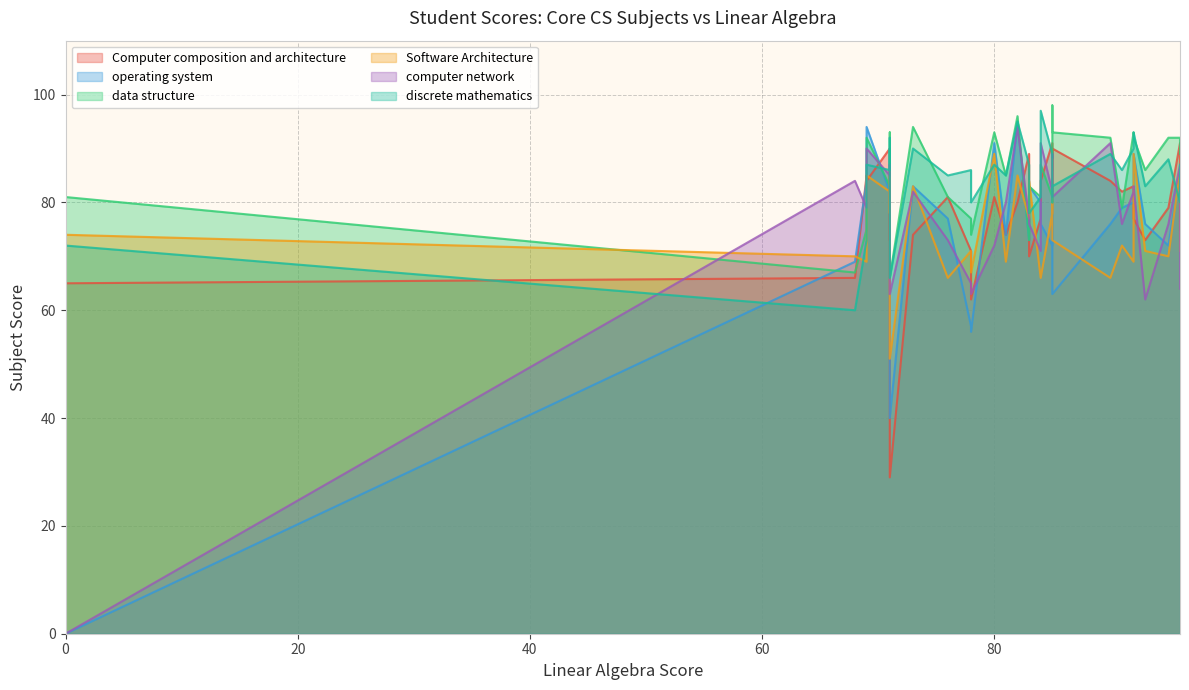

What are all the series names shown in the legend?

Computer composition and architecture, operating system, data structure , Software Architecture, computer network, discrete mathematics